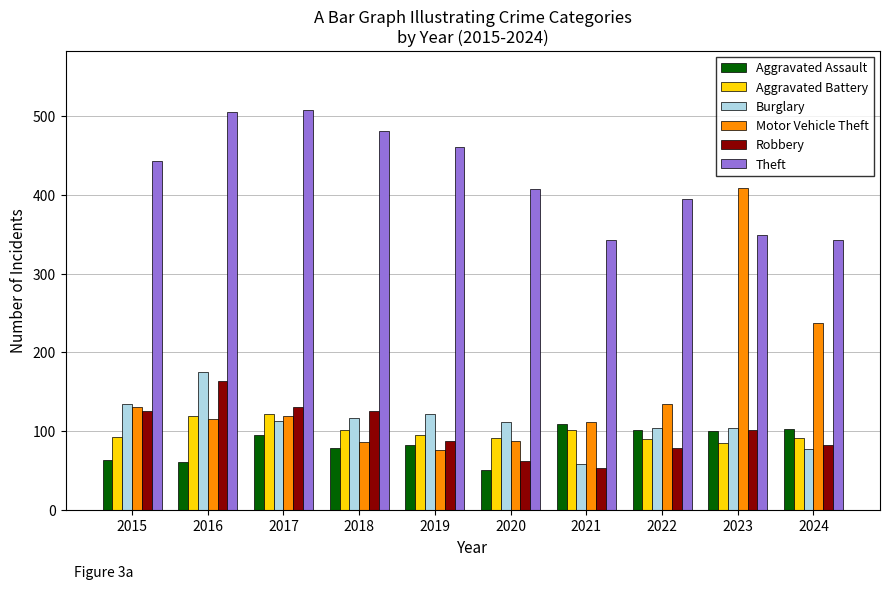

What is the average value of the Aggravated Battery series?

99